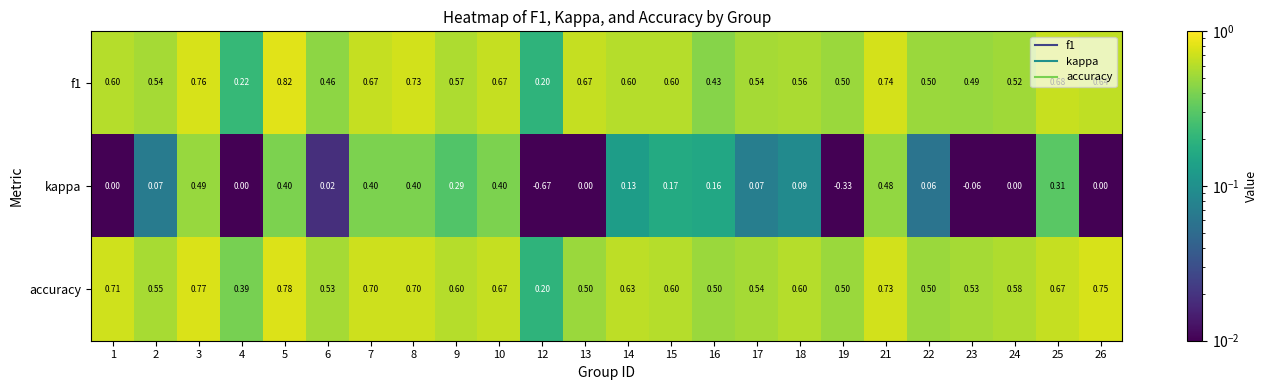

Which series changed the most between 19 and 24?

kappa